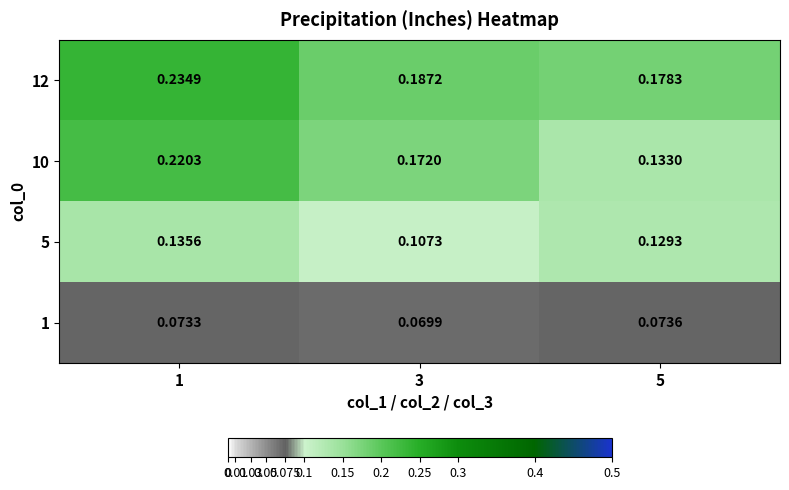

Which series changed the most between 3 and 5?

10